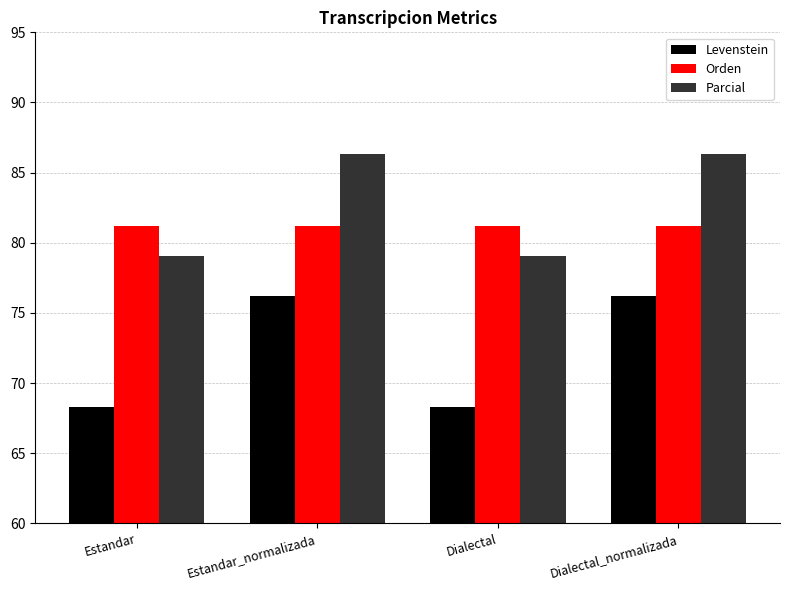

What is the minimum value shown in the chart?

68.3